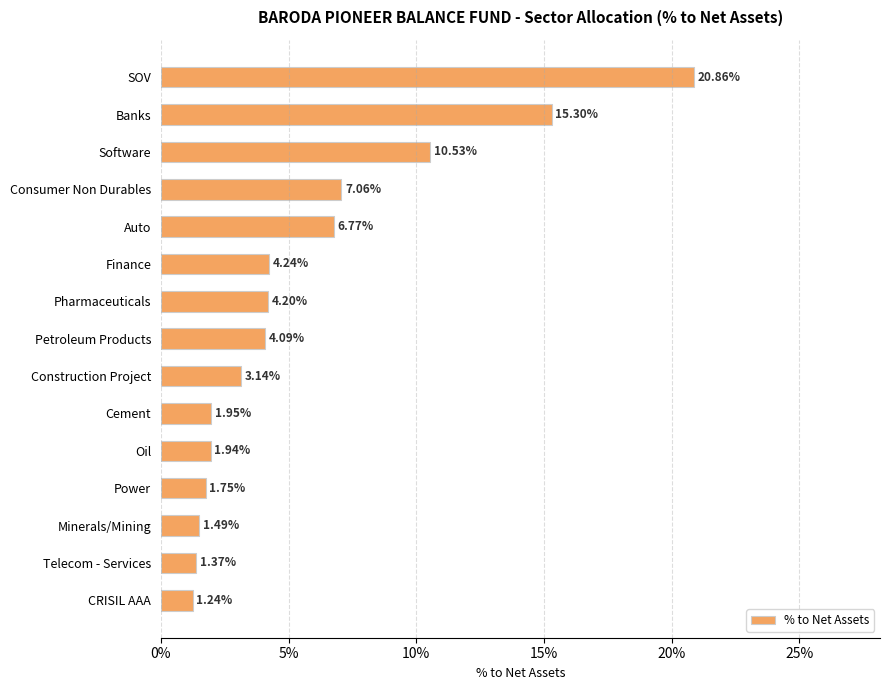

What is the difference between the maximum and minimum values?

19.6